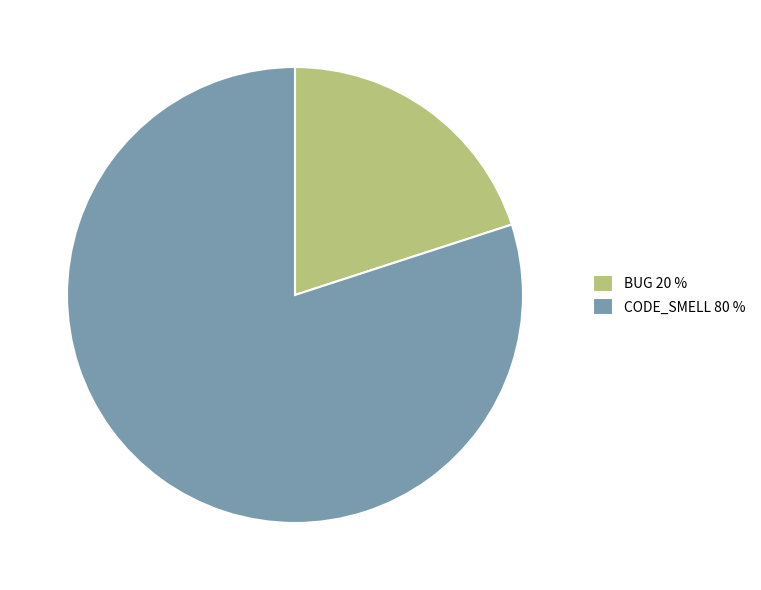

Is there any slice that represents more than half of the pie?

Yes